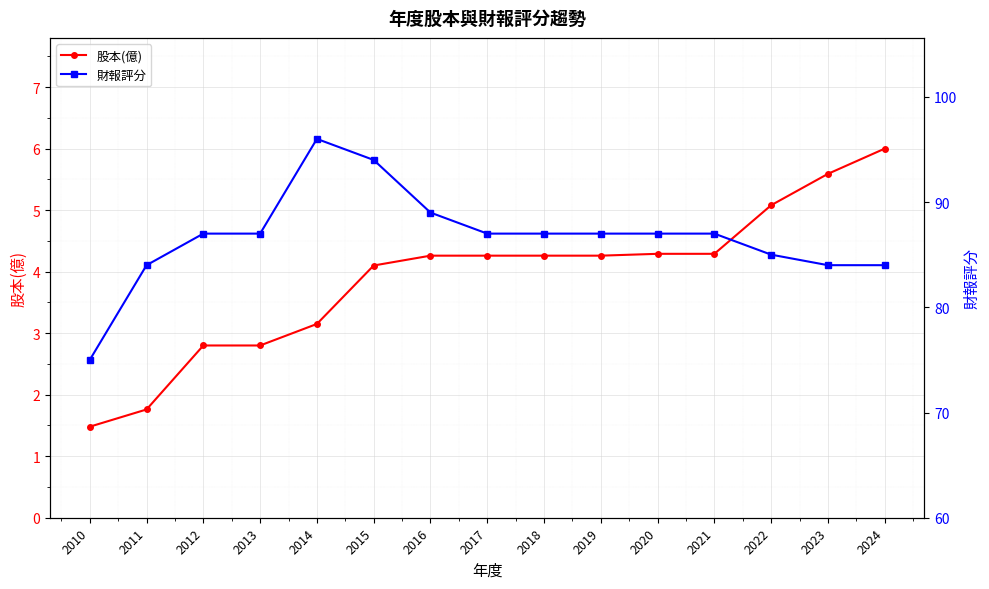

At how many categories does at least one series exceed 63?

15